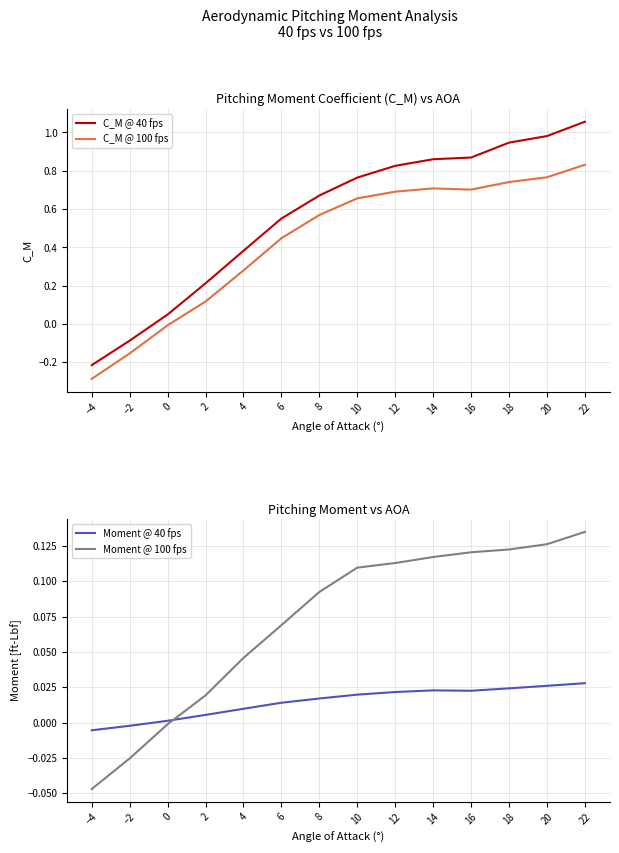

How many intersections are there between Moment @ 40 fps and C_M @ 100 fps?

1